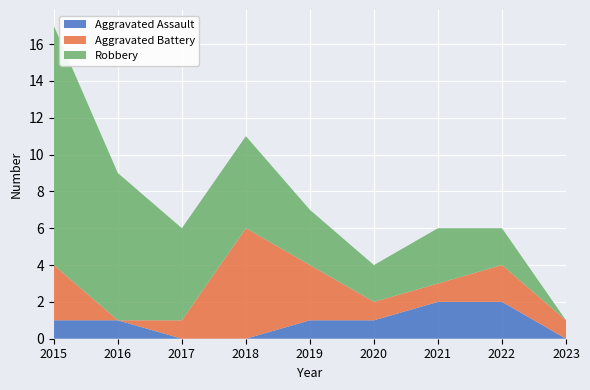

Reading left to right, what are all the values shown in this chart?

Aggravated Assault: 2015=1	2016=1	2017=0	2018=0	2019=1	2020=1	2021=2	2022=2	2023=0
Aggravated Battery: 2015=3	2016=0	2017=1	2018=6	2019=3	2020=1	2021=1	2022=2	2023=1
Robbery: 2015=13	2016=8	2017=5	2018=5	2019=3	2020=2	2021=3	2022=2	2023=0